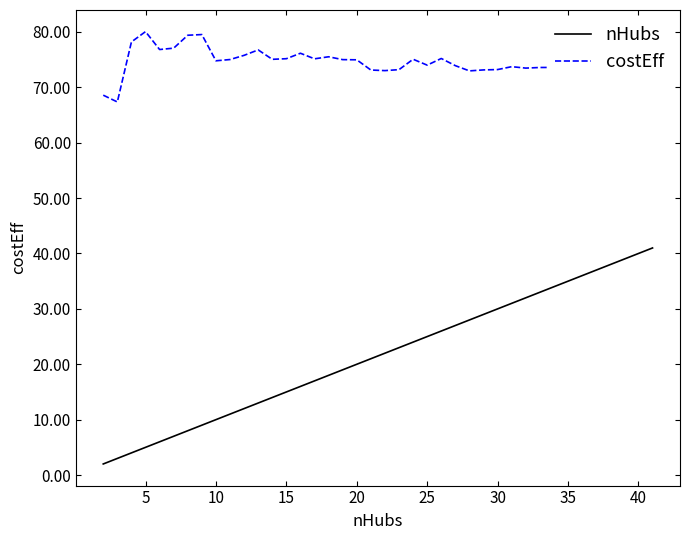

True or false: nHubs and costEff intersect in this chart.

False